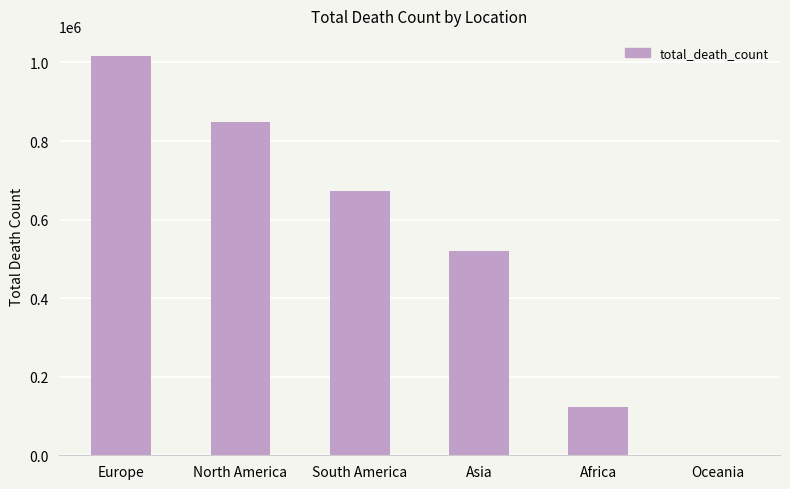

True or false: the data shows 796937 at Asia.

False